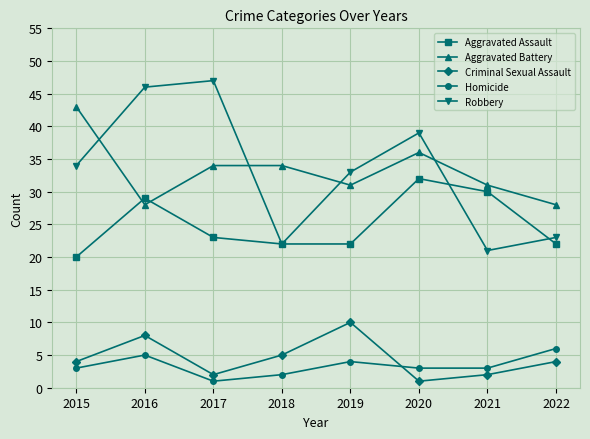

What value does the Robbery series have at 2021?

21